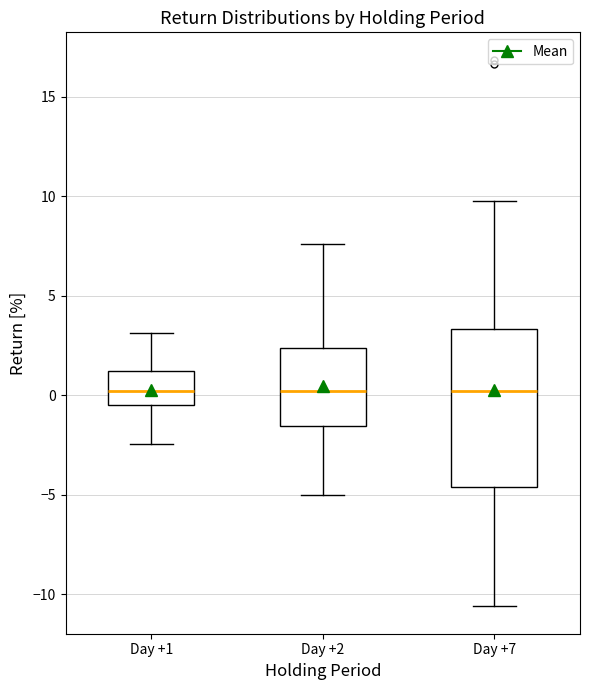

Reading left to right, transcribe this box plot: for each box, give where its median line is, the range the box spans, and where its two whiskers end, as read against the y-axis. The values are not printed on the chart, so give them approximately, as read against the axis.

Day +1: median 0.0, box -0.5 to 1.0, whiskers -2.5 to 3.0
Day +2: median 0.0, box -1.5 to 2.5, whiskers -5.0 to 7.5
Day +7: median 0.0, box -4.5 to 3.5, whiskers -10.5 to 9.5